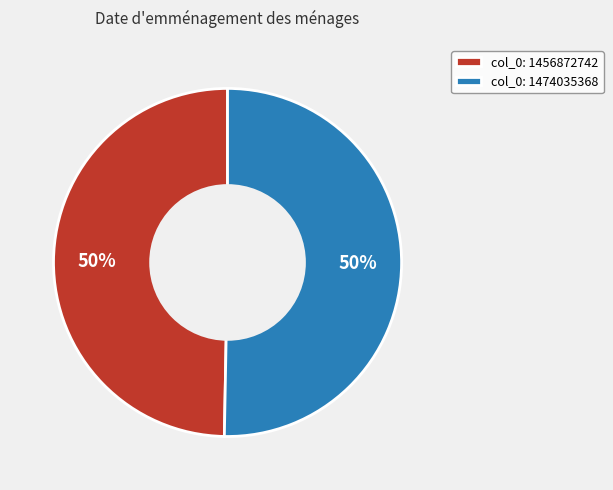

To the nearest percent, what percentage of the pie is col_0: 1474035368?

50%